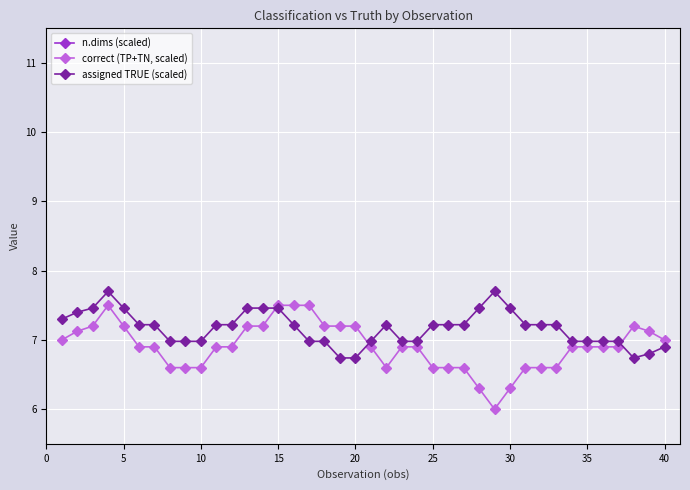

What is the highest value of the assigned TRUE (scaled) series?

7.7